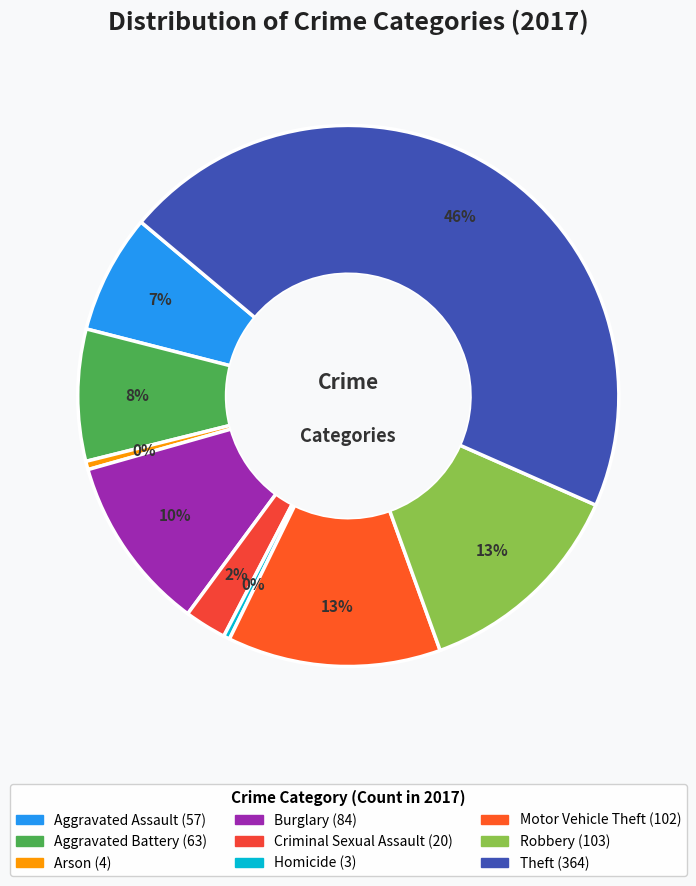

The Aggravated Battery slice represents 8% of the pie. True or false?

True